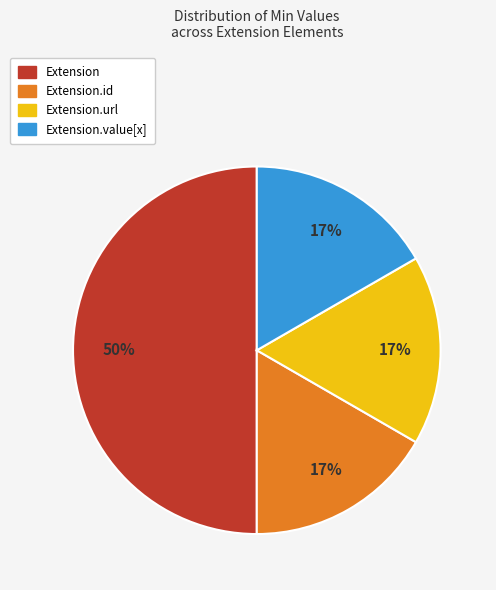

Count the number of slices in the pie.

4